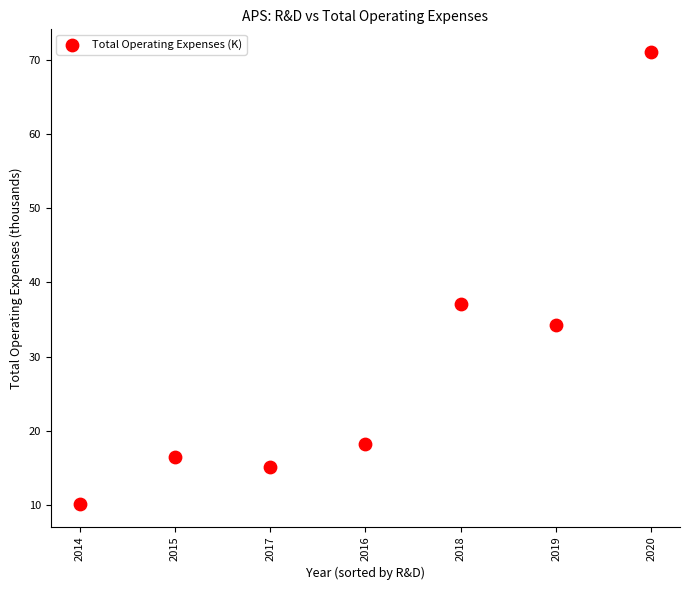

What is the range of Y values (max minus min)?

61.0